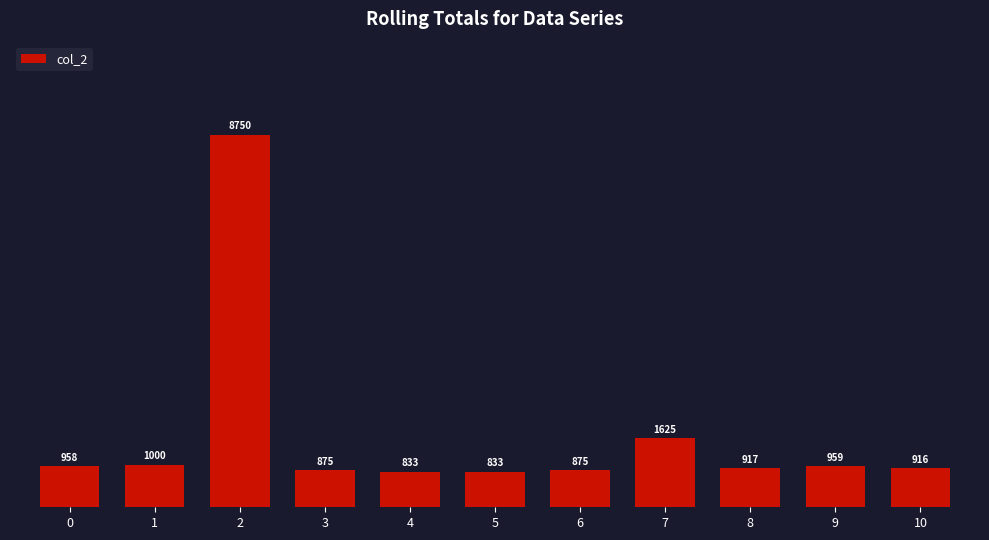

What is the sum of all values?

18541